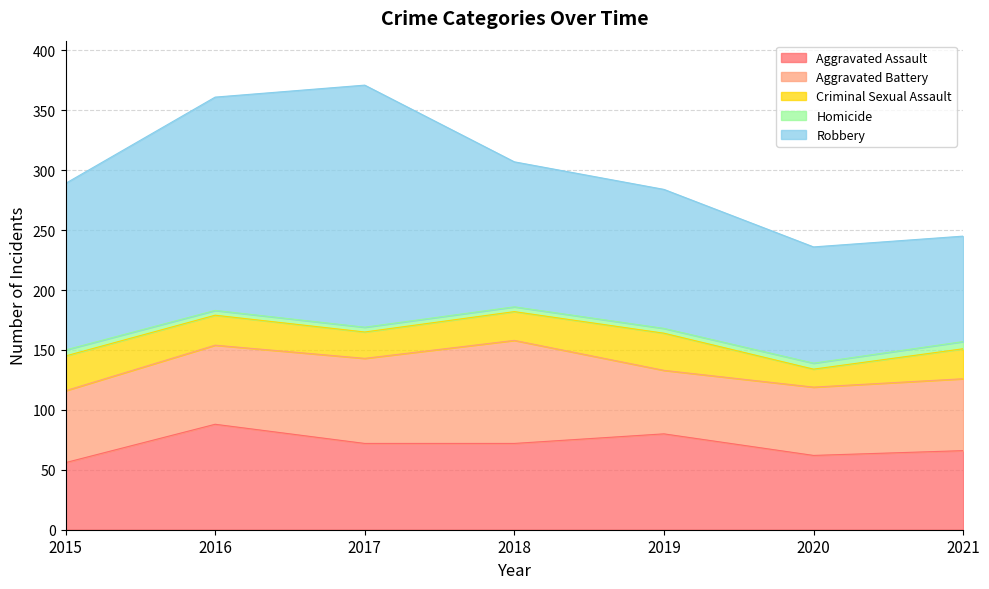

What value does the Robbery series have at 2015?

139